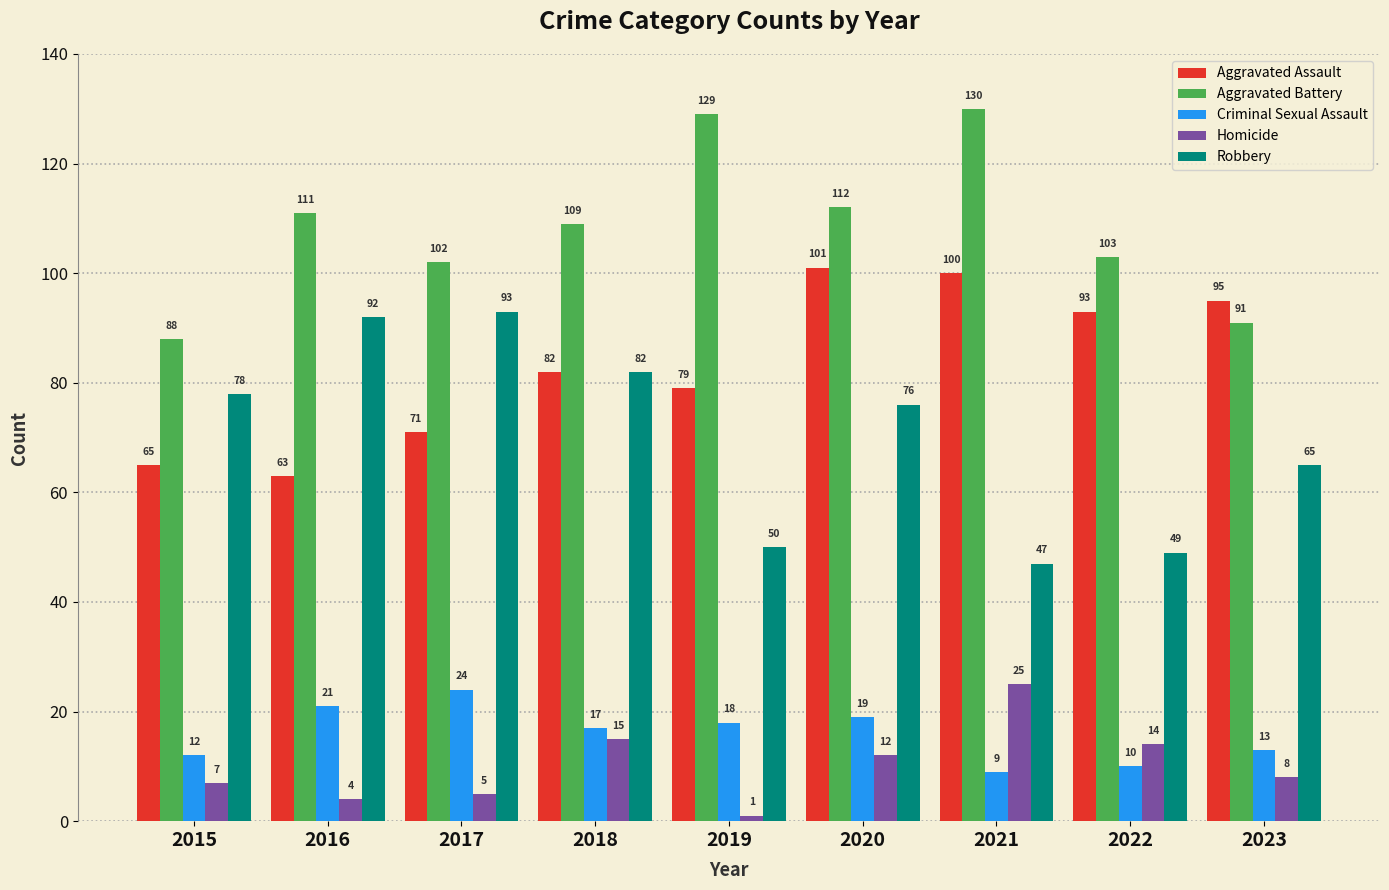

Rank the series at 2020 from highest to lowest value.

Aggravated Battery, Aggravated Assault, Robbery, Criminal Sexual Assault, Homicide